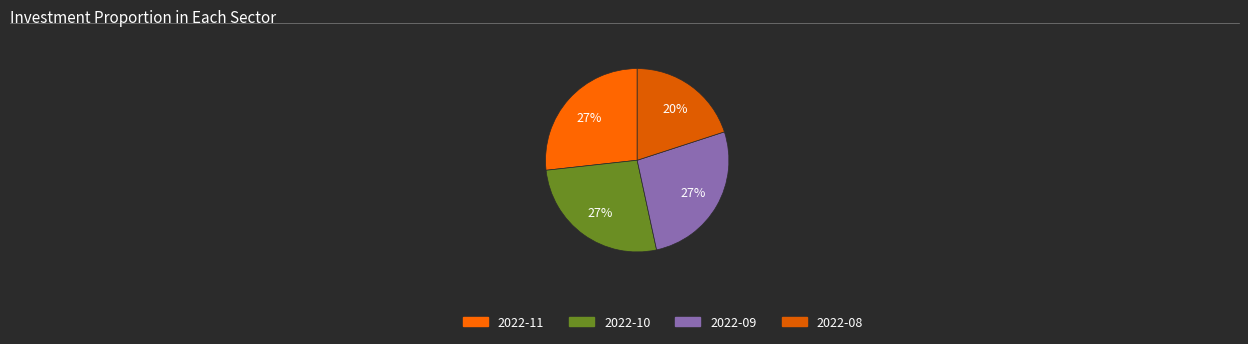

Which slice is the largest?

2022-11